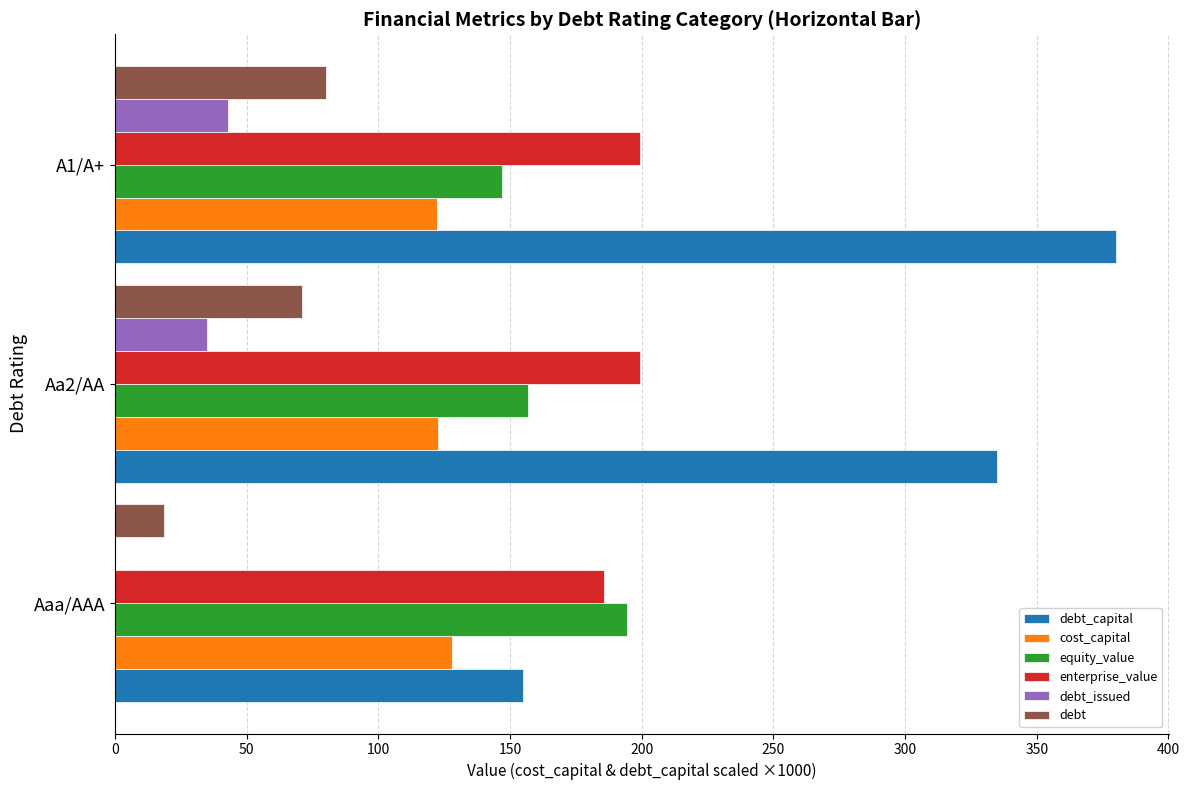

Does the chart contain stacked bars?

No